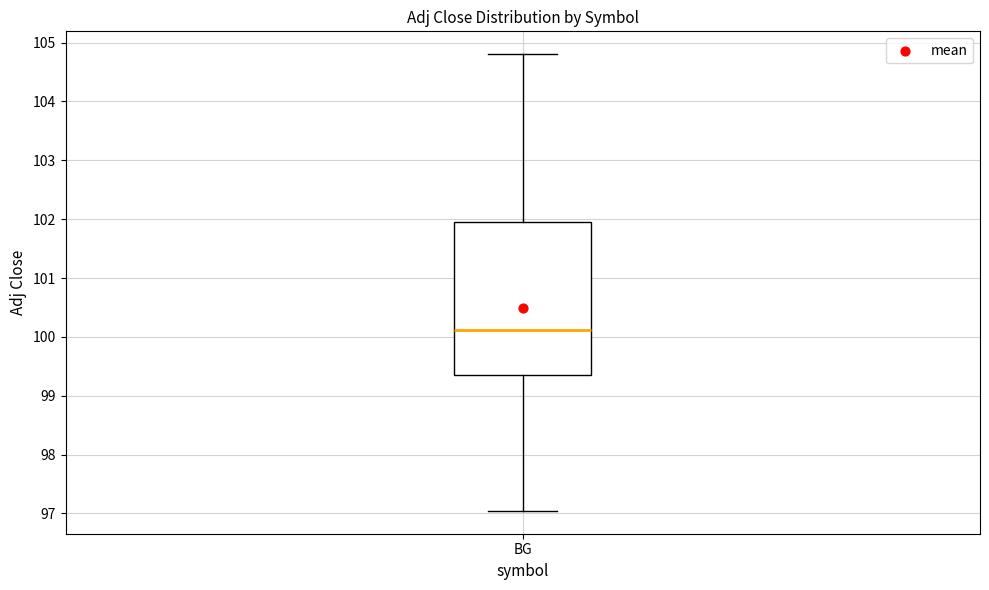

Transcribe this box plot: give where the median line is, the range the box spans, and where the two whiskers end, as read against the y-axis. The values are not printed on the chart, so give them approximately, as read against the axis.

median 100.1, box 99.4 to 101.9, whiskers 97.0 to 104.8